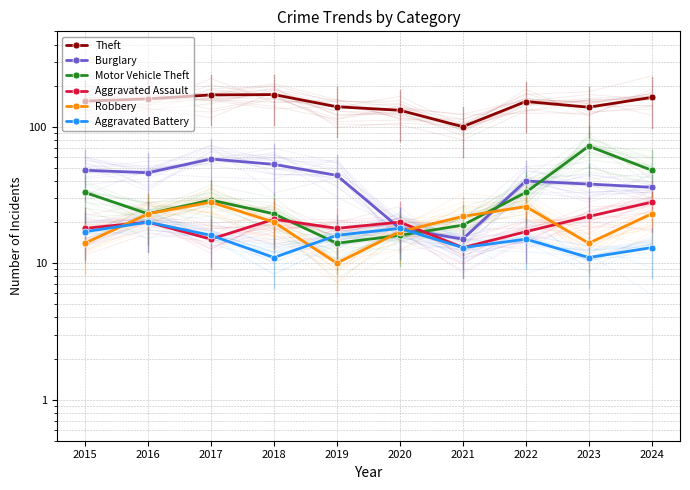

Which series has the largest total across all categories?

Theft